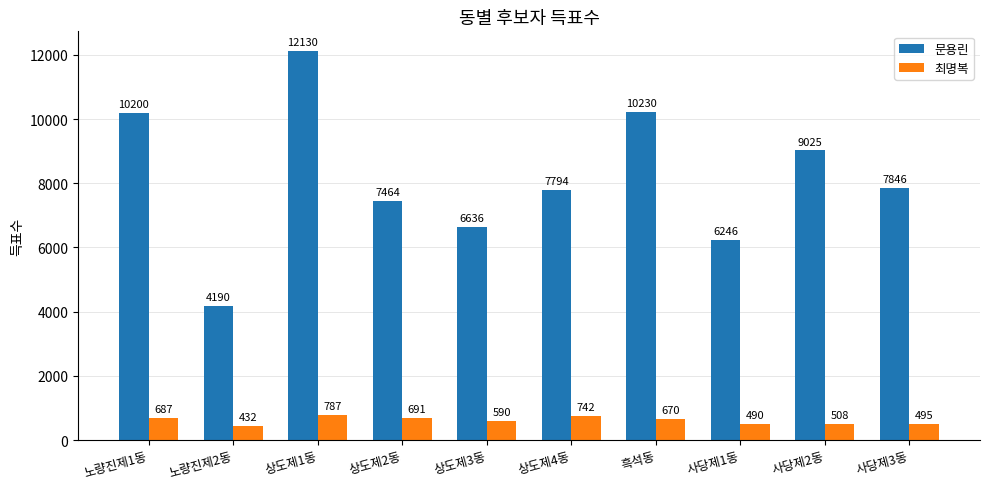

Rank the series by their maximum value, from lowest to highest.

최명복, 문용린